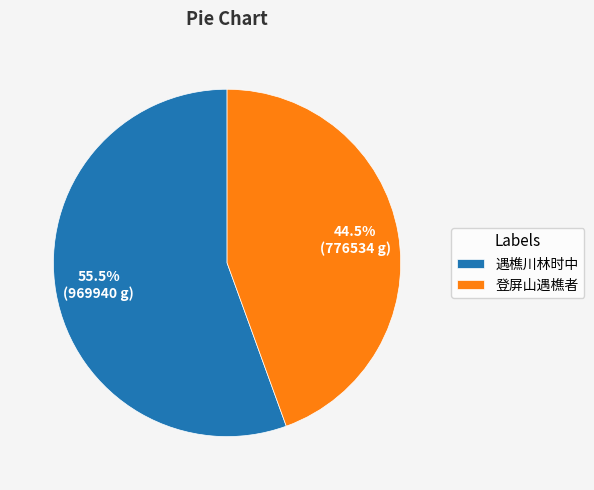

To the nearest percent, what is the difference between the largest and smallest slice percentages?

11%